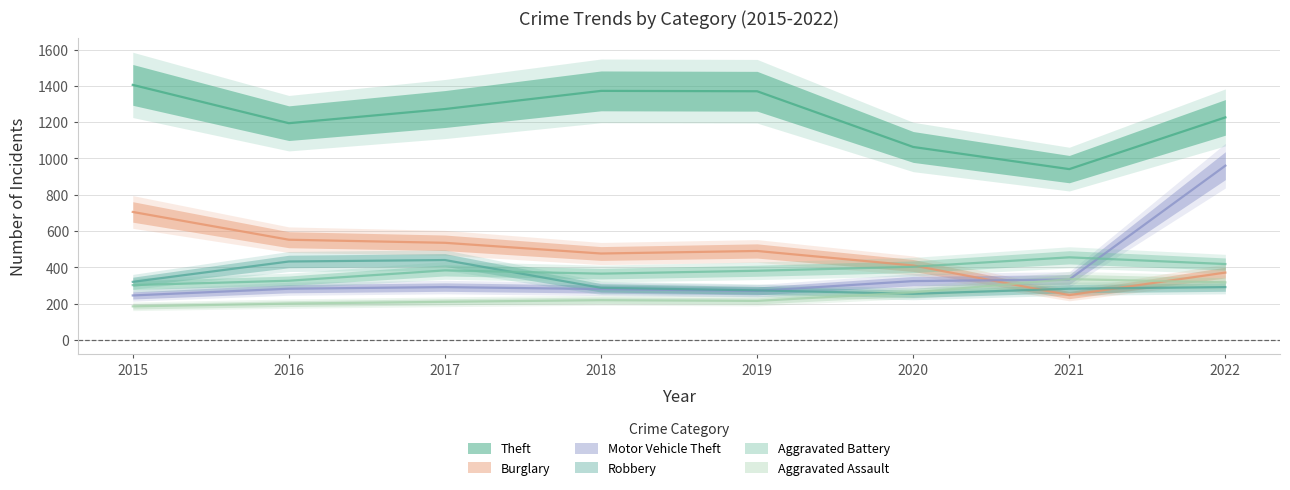

Does the chart display data point markers on the line(s)?

No